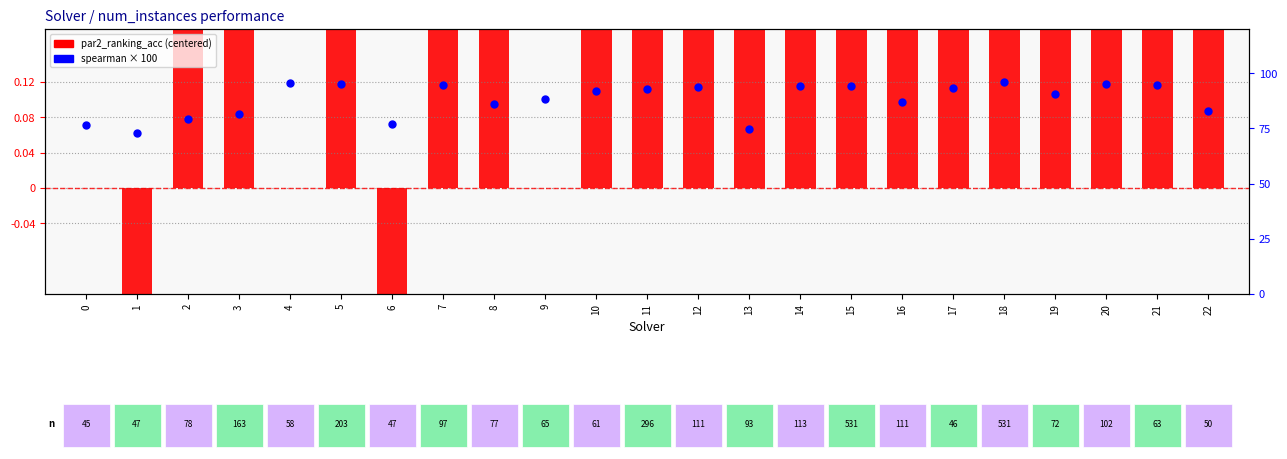

Is the value of par2_ranking_acc (centered) at 15 greater than the value of spearman × 100 at 12?

No